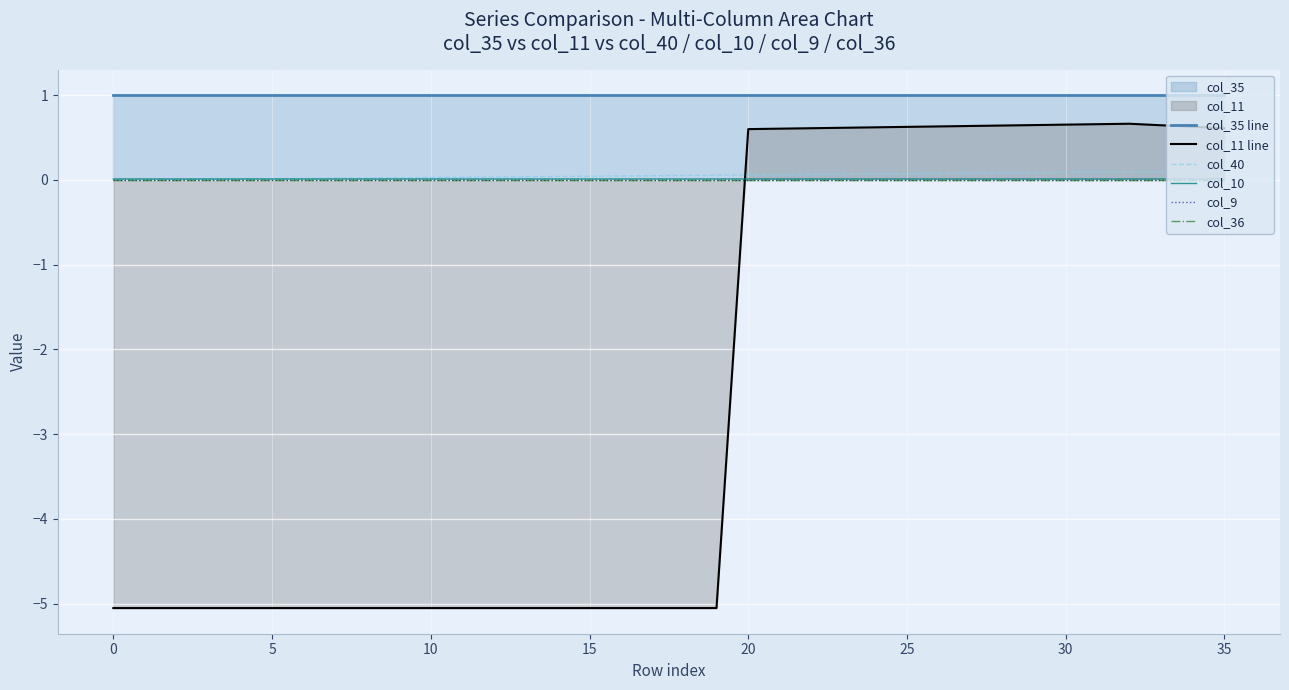

True or false: col_40 and col_36 cross at least once.

False